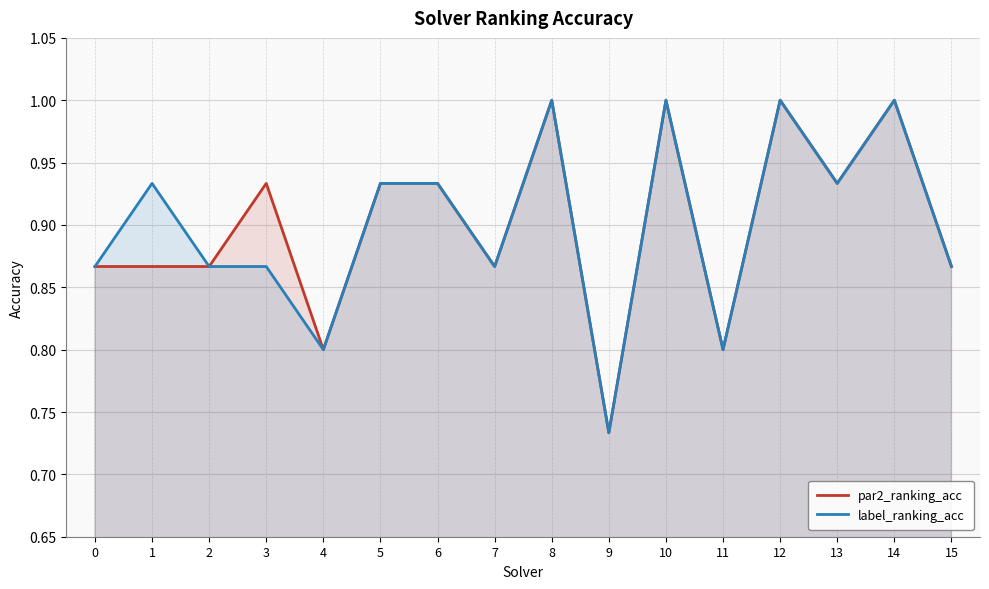

What is the sum of all par2_ranking_acc values?

14.4